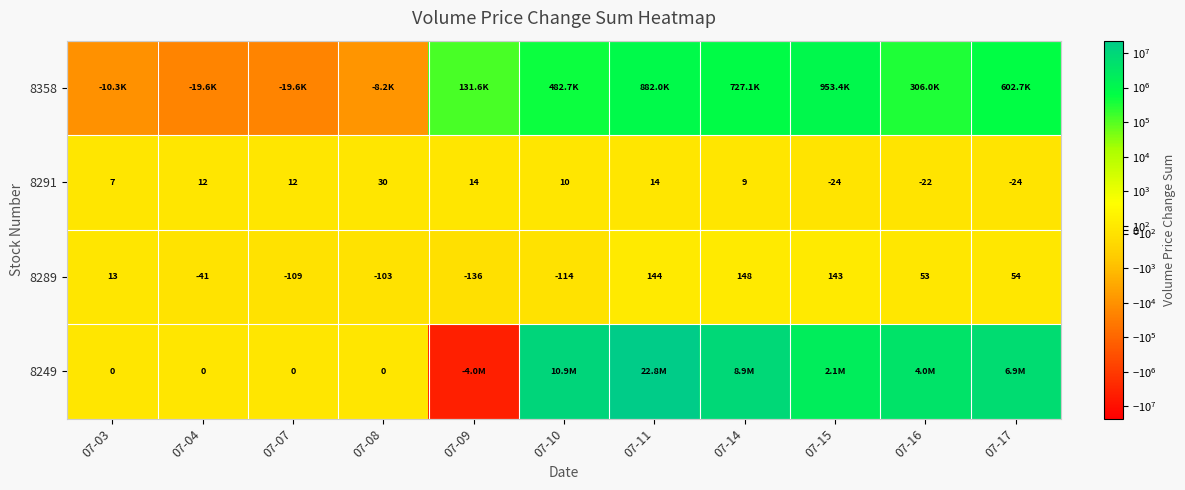

What is the sum of all 8358 values?

4027588.1